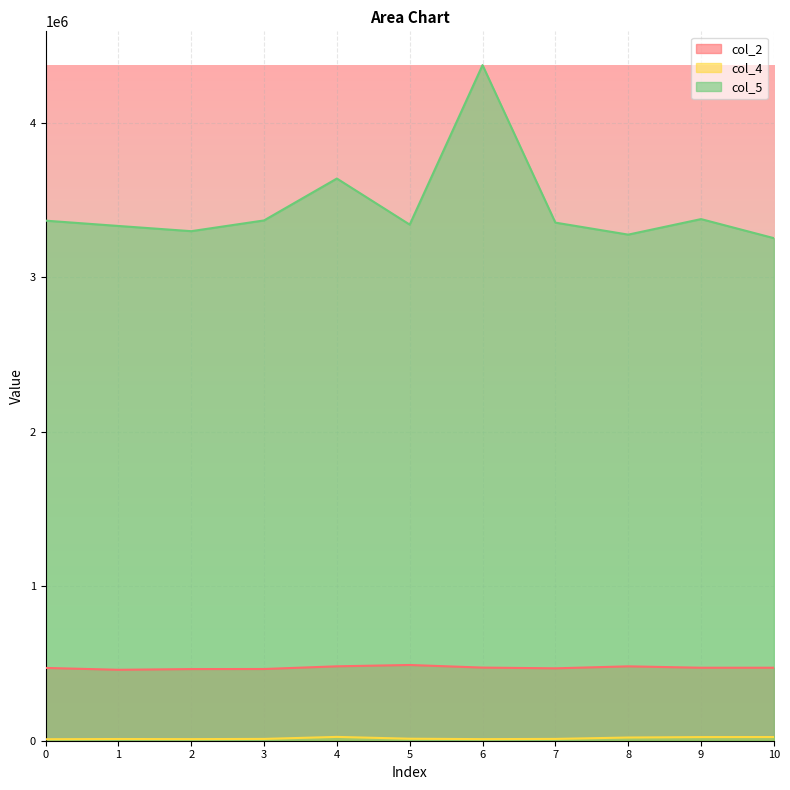

Which has a higher value, 2 or 1?

2